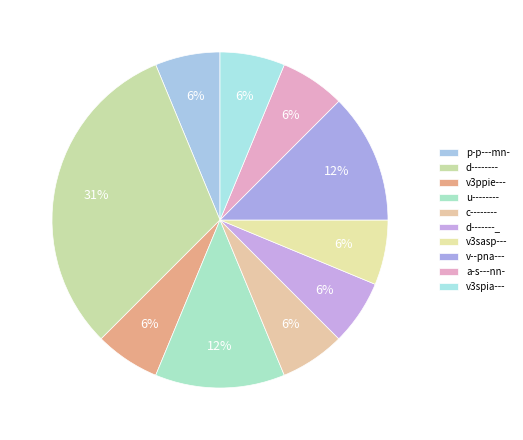

Does a-s---nn- account for over 50% of the chart?

No